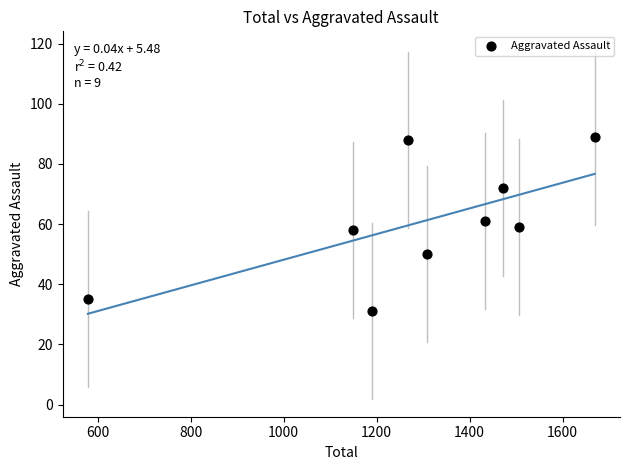

What is the range of Y values (max minus min)?

58